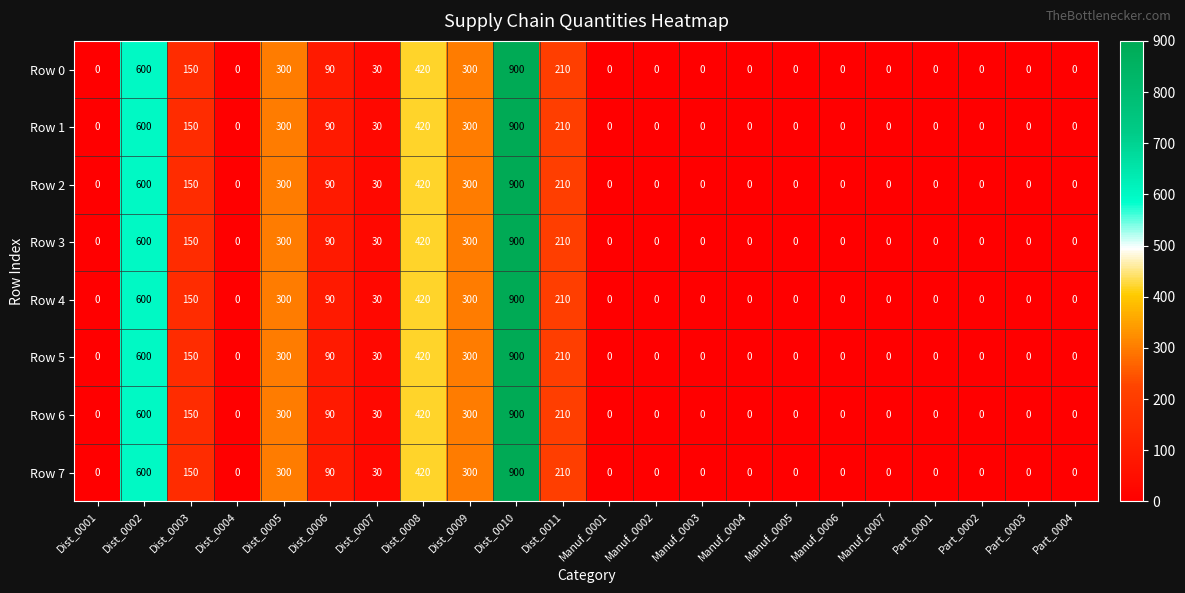

Which label corresponds to the largest value in the chart?

Dist_0010